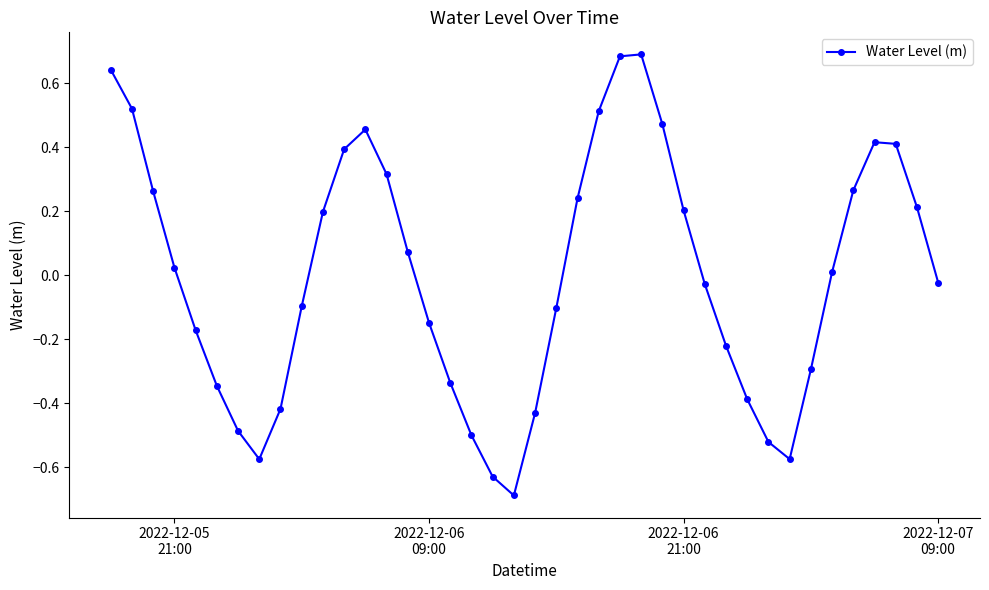

How many interior local peaks (higher than both neighbors) does the data have?

3